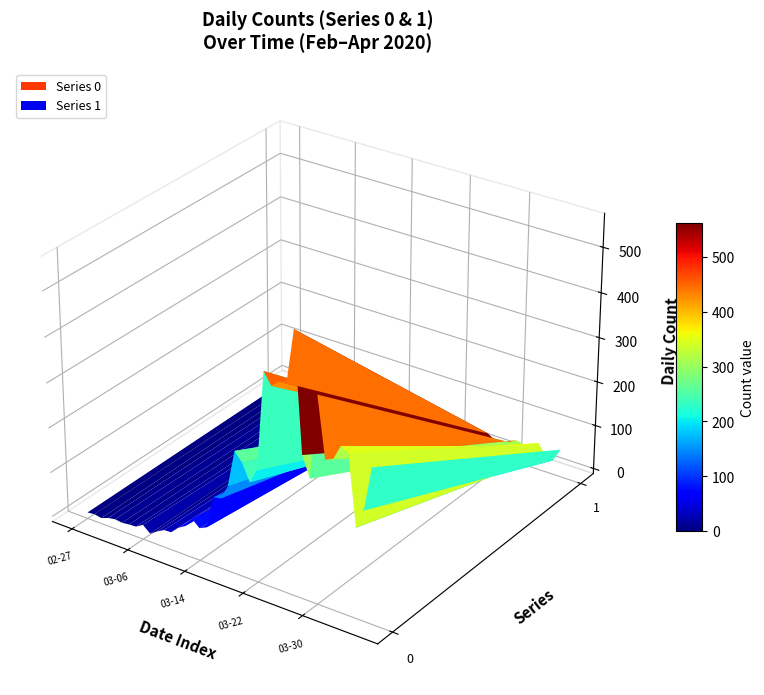

Reading left to right, list all the values displayed in this chart.

0: 2	4	1	7	10	8	10	11	21	7	18	27	28	44	54	76	61	69	142	145	177	261	241	204	236	454	428	442	444	562	303	258	442	310	316	350	340	187	230	328
1: 2	0	0	1	1	0	3	1	1	3	5	5	4	5	4	4	3	8	19	12	14	24	25	13	17	23	24	21	31	33	23	17	29	39	35	37	49	24	20	51